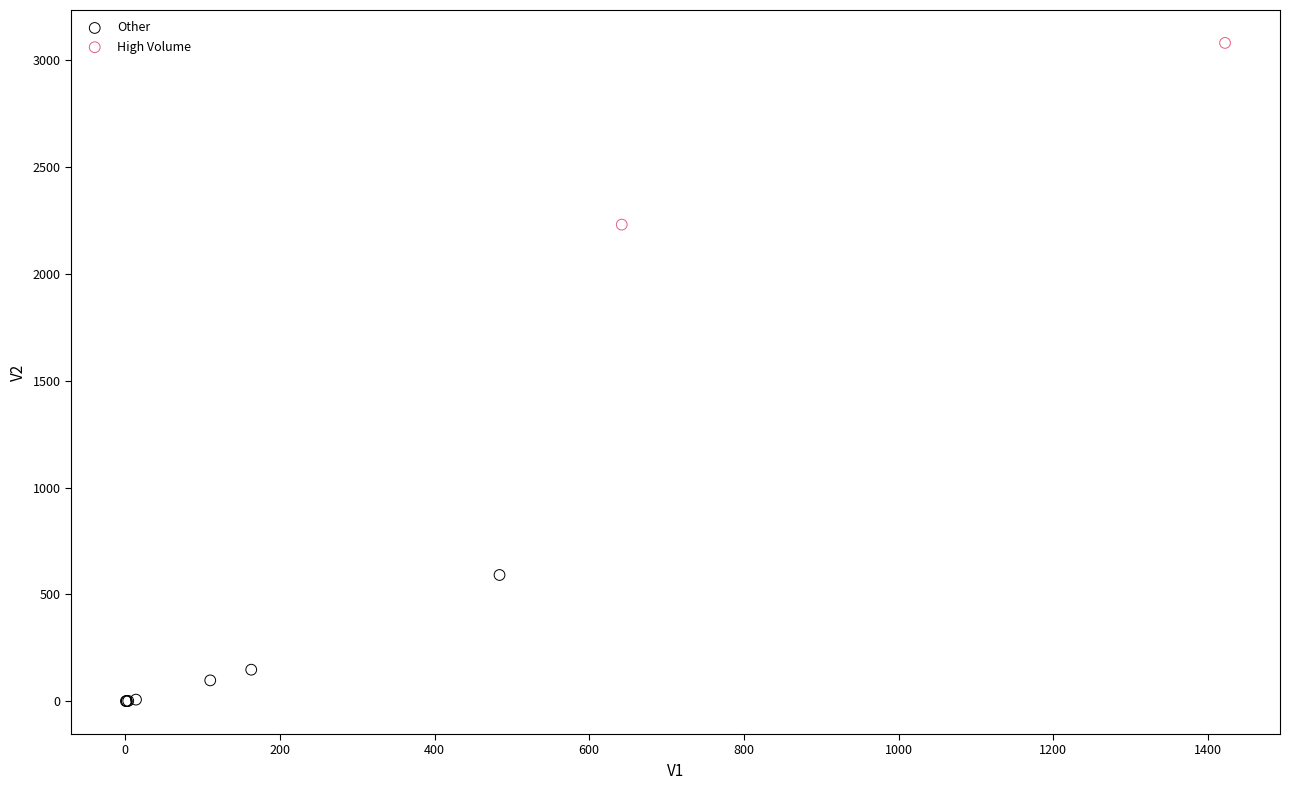

What are all the series names shown in the legend?

Other, High Volume